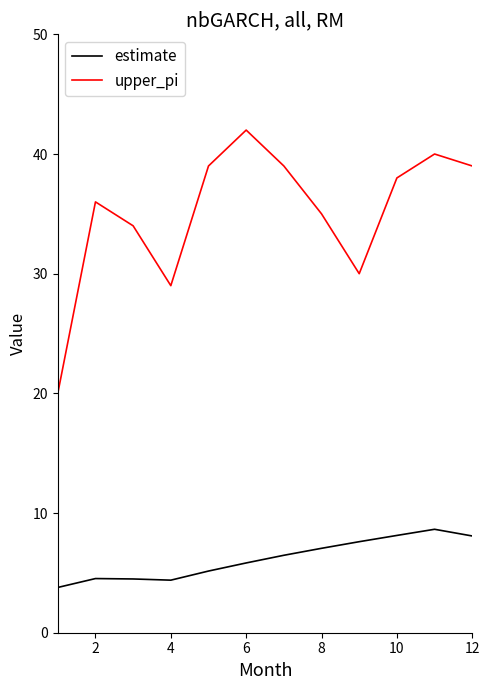

What is the lowest value of the estimate series?

3.8